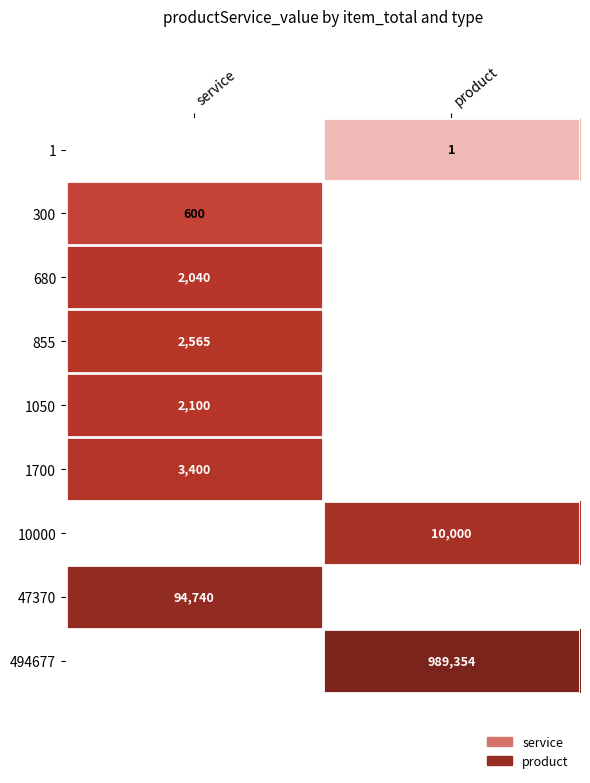

Is the value of 10000 at product greater than the value of 1050 at service?

Yes